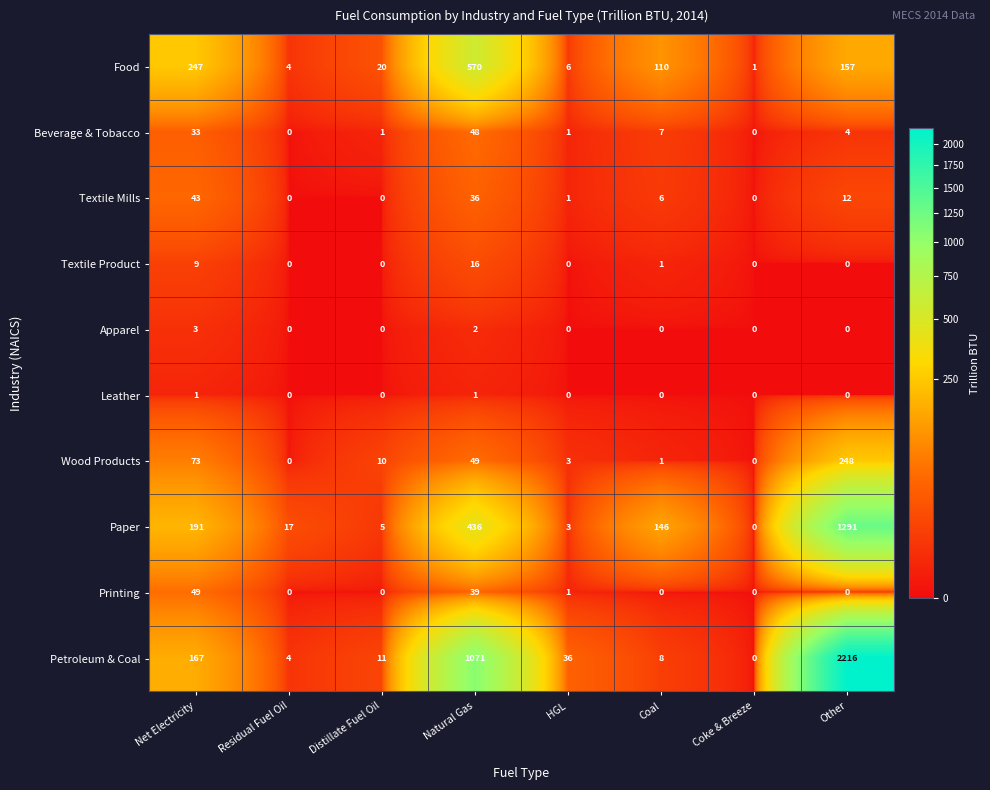

At which label does Wood Products first exceed 10?

Net Electricity